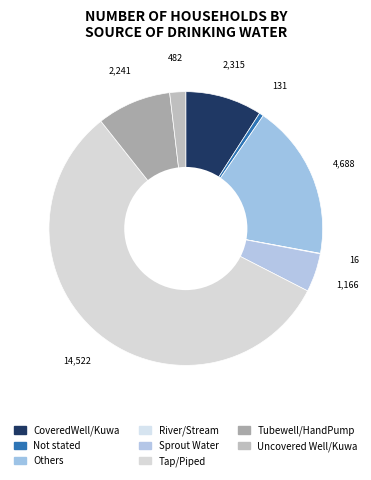

Approximately how many times larger is the value at Sprout Water compared to Not stated?

8.9